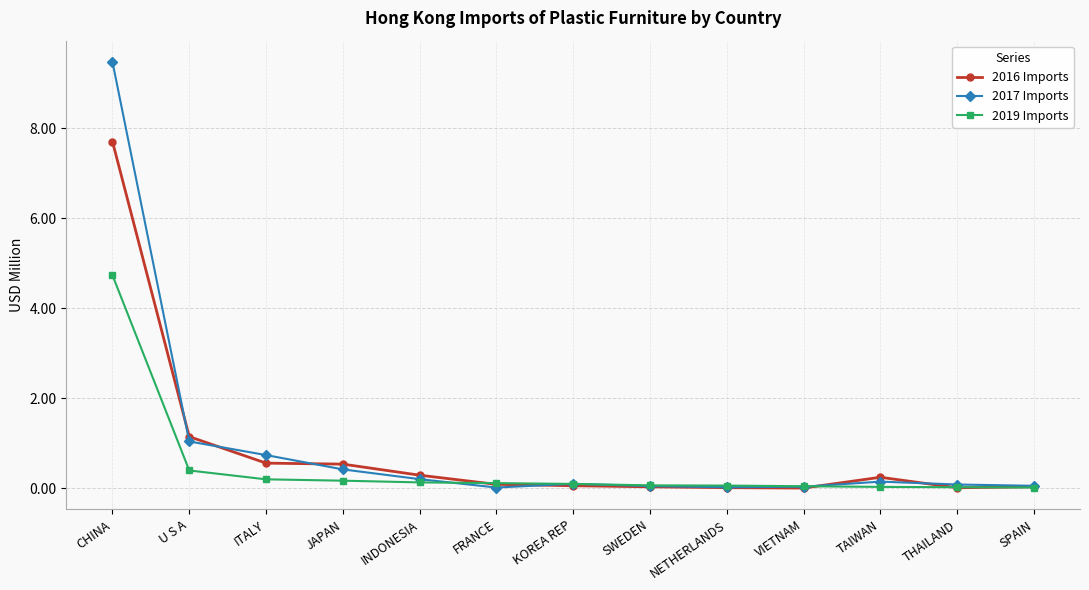

Rank the series by their maximum value, from highest to lowest.

2017 Imports, 2016 Imports, 2019 Imports